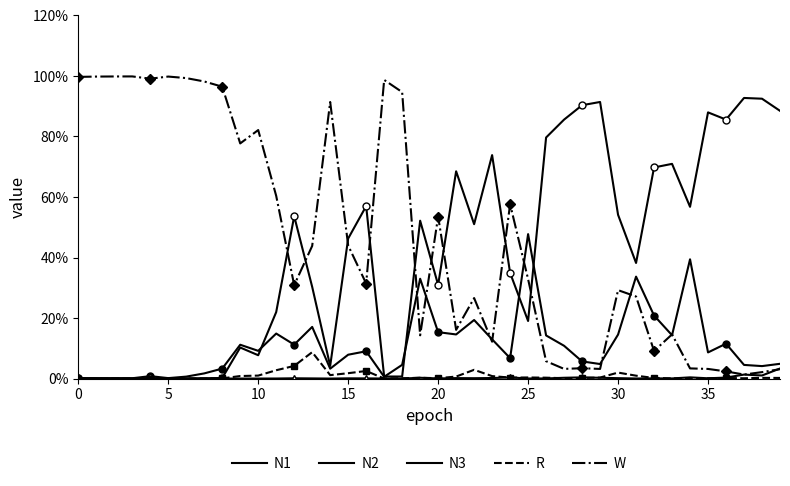

How many interior local valleys does the W series have?

11